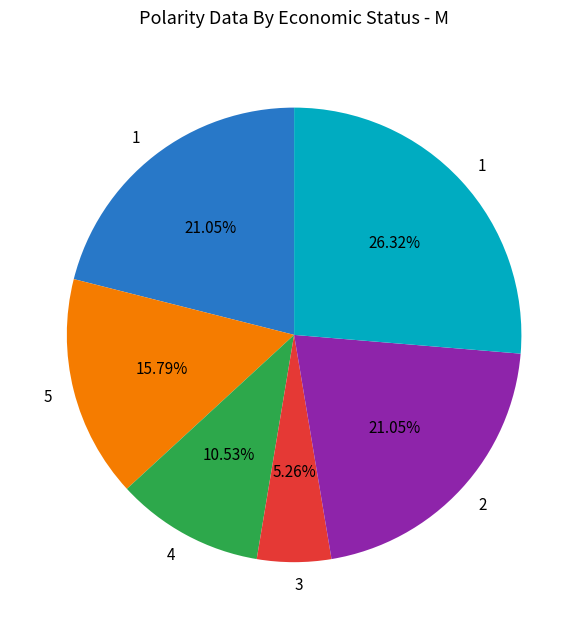

Does any single category account for the majority?

No